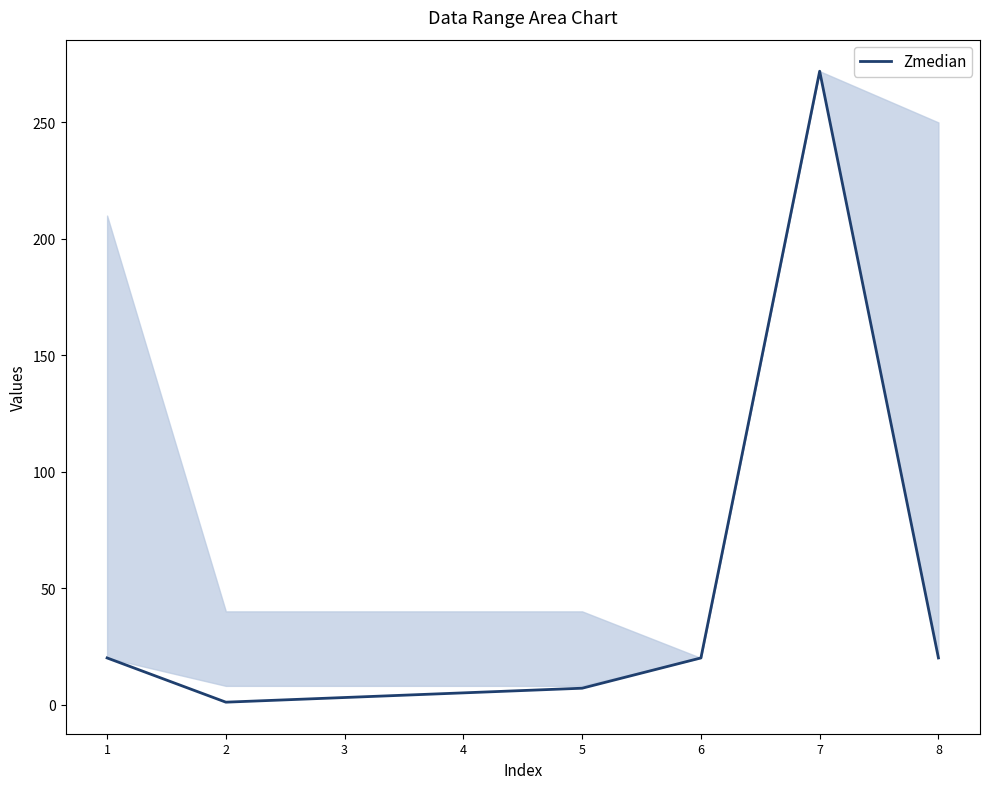

Is it true that the value at 8 is 20?

True